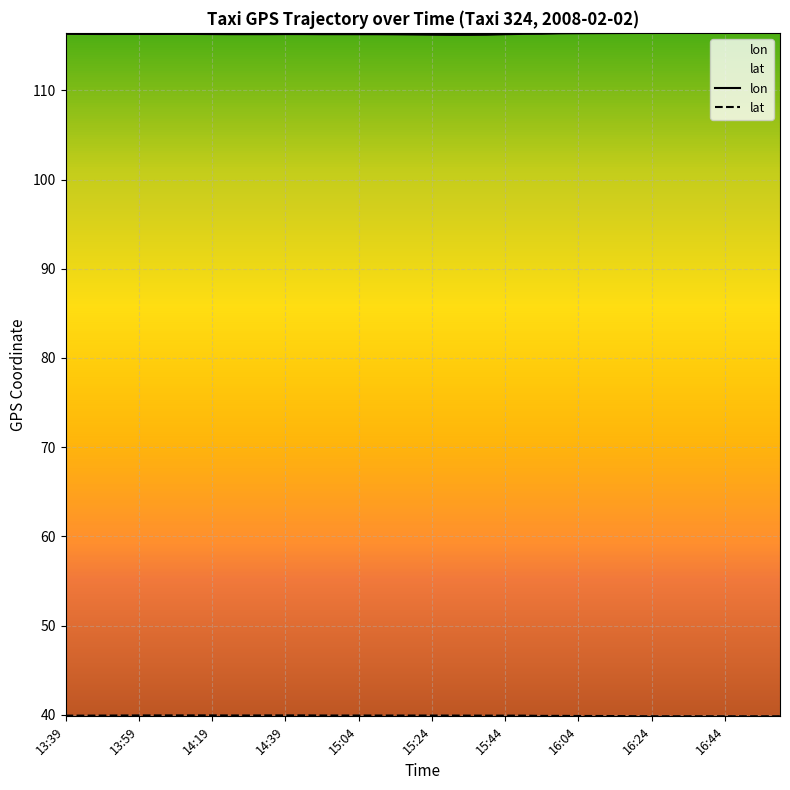

True or false: lon and lat cross at least once.

False